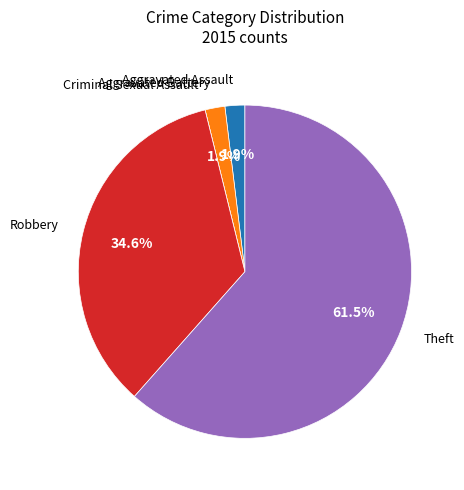

Which slice is the largest?

Theft